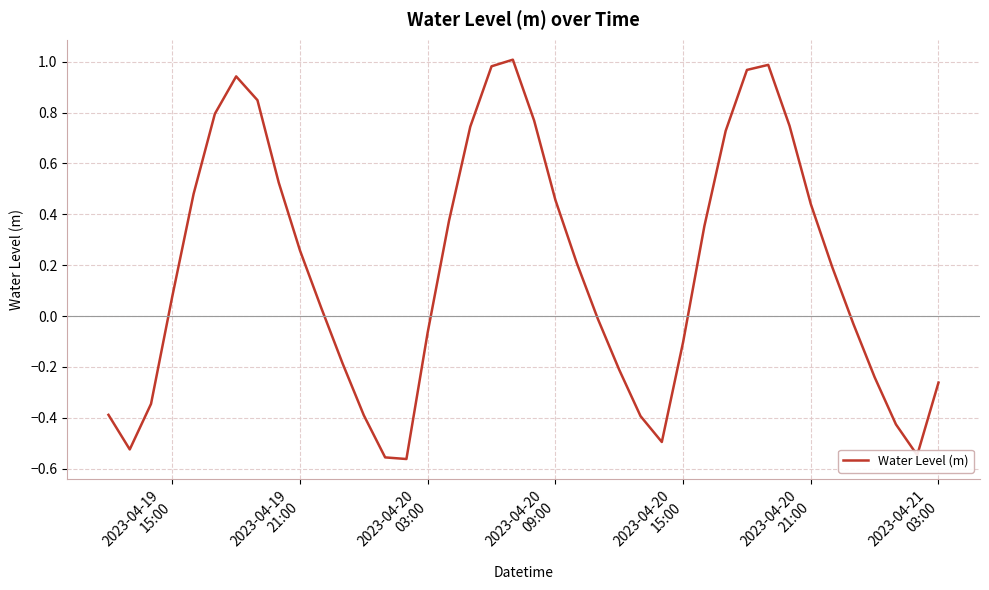

What is the difference between the maximum and minimum values?

1.6